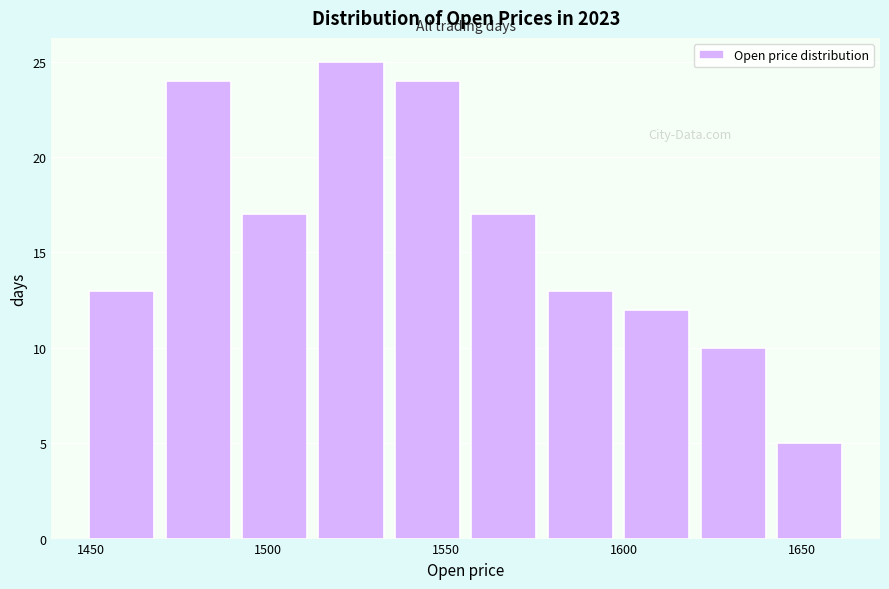

How tall is the bar that spans 1512.5 to 1534.0 on the x-axis? Neither the bar edges nor the heights are printed on the chart, so give them approximately, as read against the axes.

25